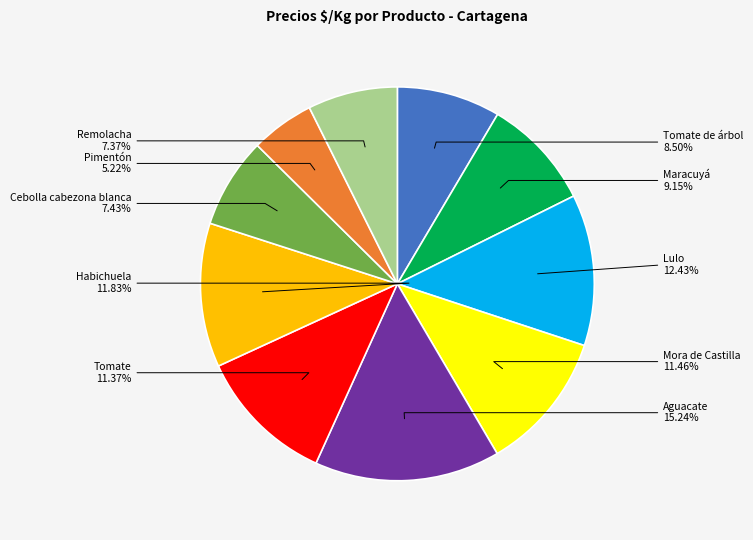

Count the number of slices in the pie.

10